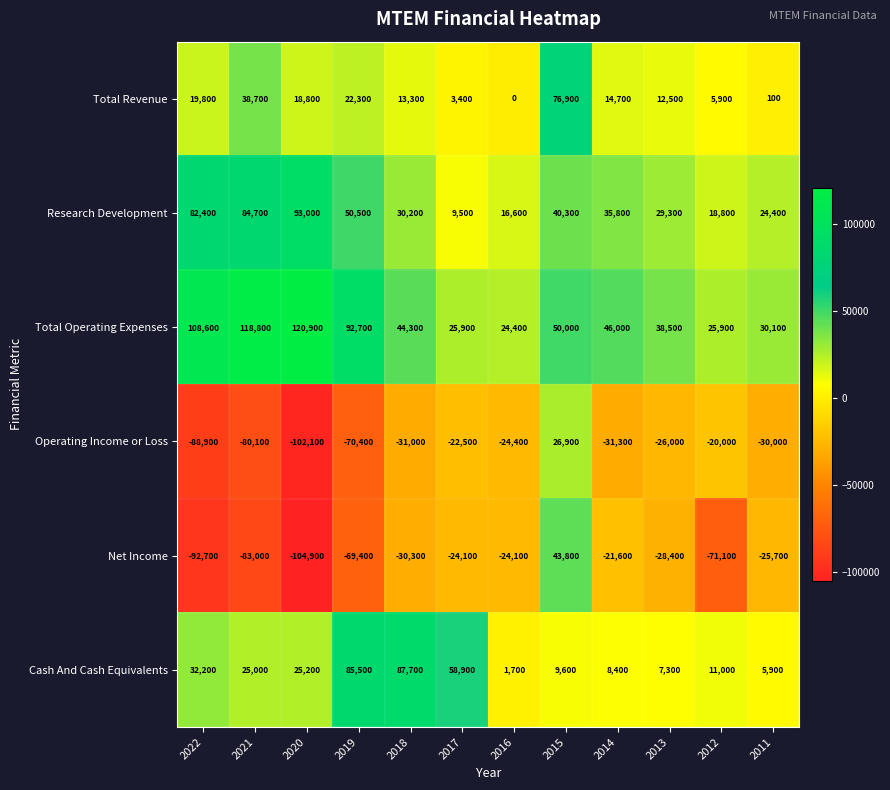

Which series has the widest spread of values?

Net Income